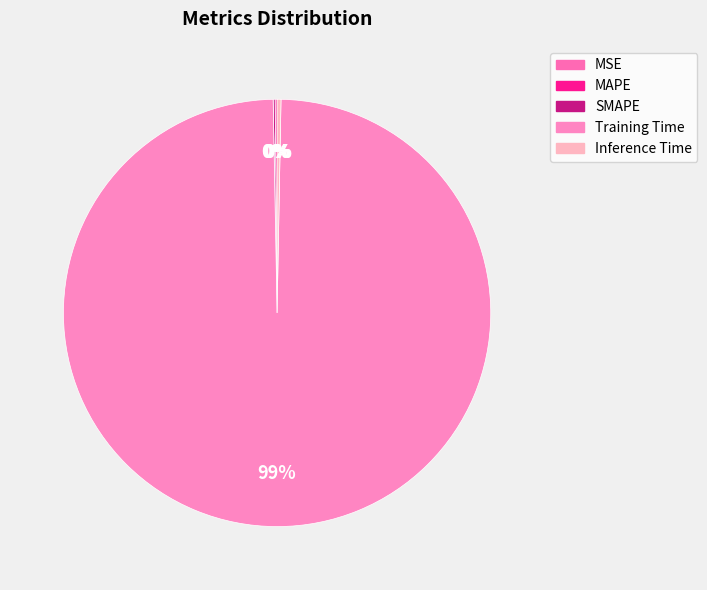

True or false: Training Time accounts for 89% of the total.

False